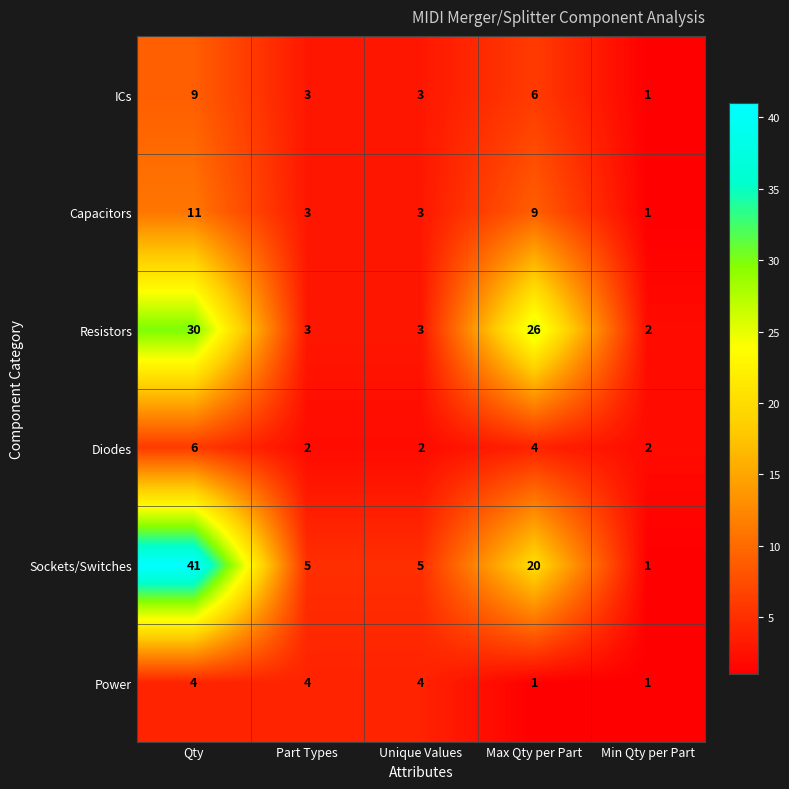

Reading right to left, list all the values displayed in this chart.

ICs: 1	6	3	3	9
Capacitors: 1	9	3	3	11
Resistors: 2	26	3	3	30
Diodes: 2	4	2	2	6
Sockets/Switches: 1	20	5	5	41
Power: 1	1	4	4	4